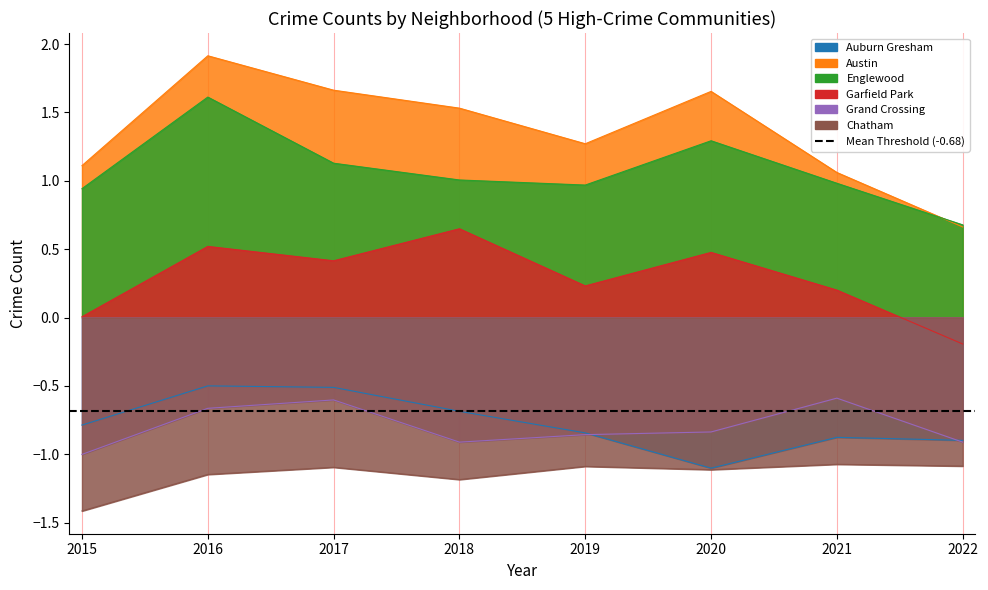

Where does the Austin series first go above 1?

2015